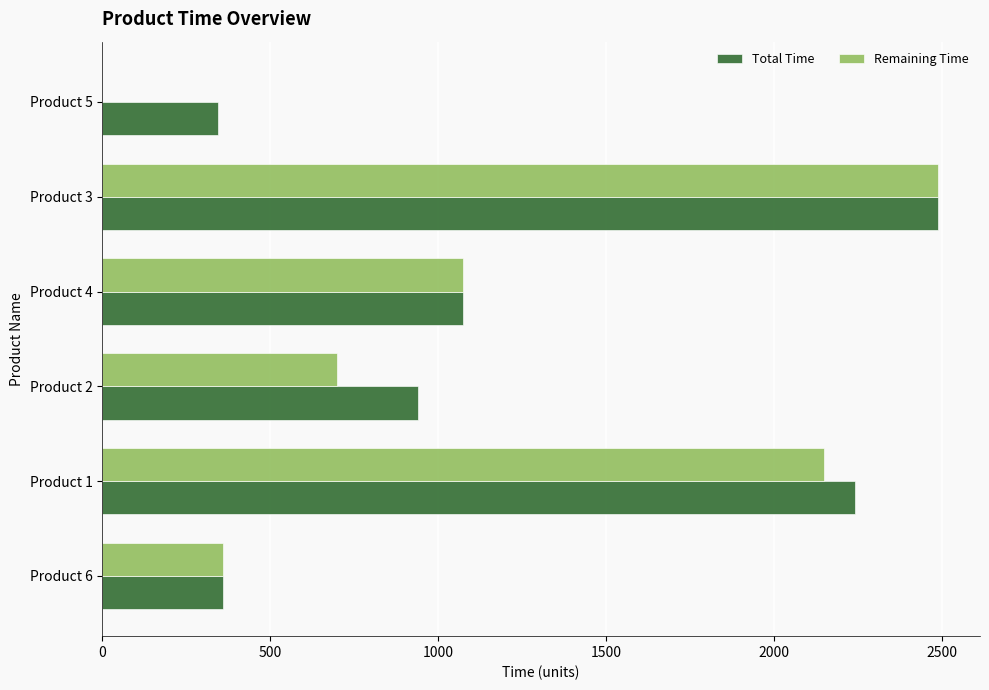

Between Product 6 and Product 1, which series saw the biggest shift?

Total Time